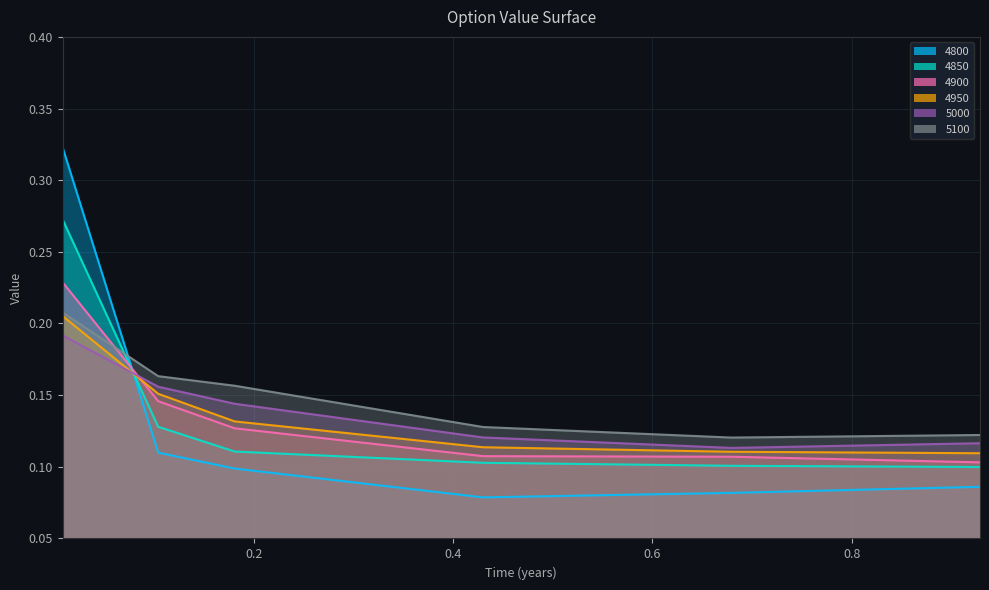

Does the chart have visible grid lines?

Yes